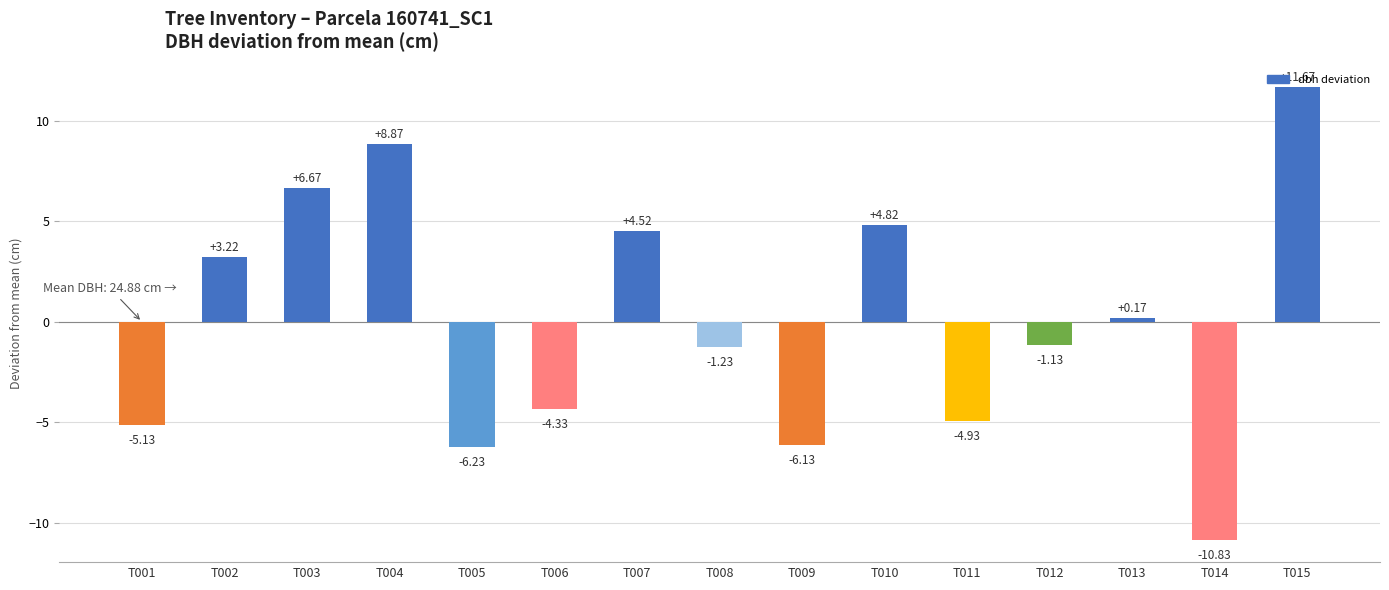

List the labels in order of value, smallest first.

T014, T005, T009, T001, T011, T006, T008, T012, T013, T002, T007, T010, T003, T004, T015